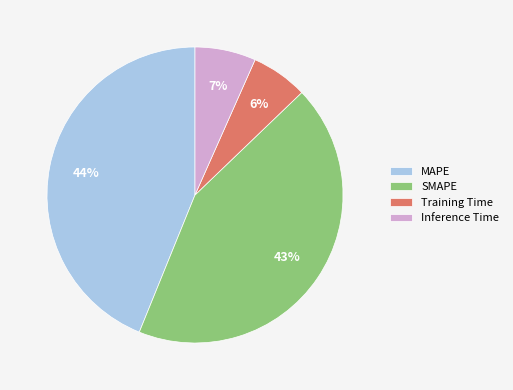

Which slice is the largest?

MAPE